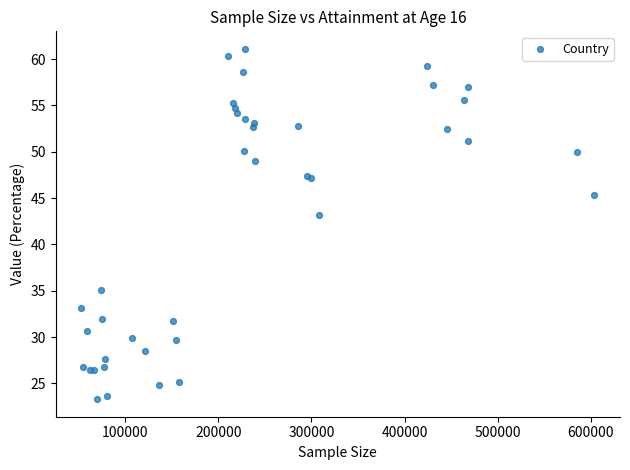

What Y value in the scatter plot is closest to 42?

43.2